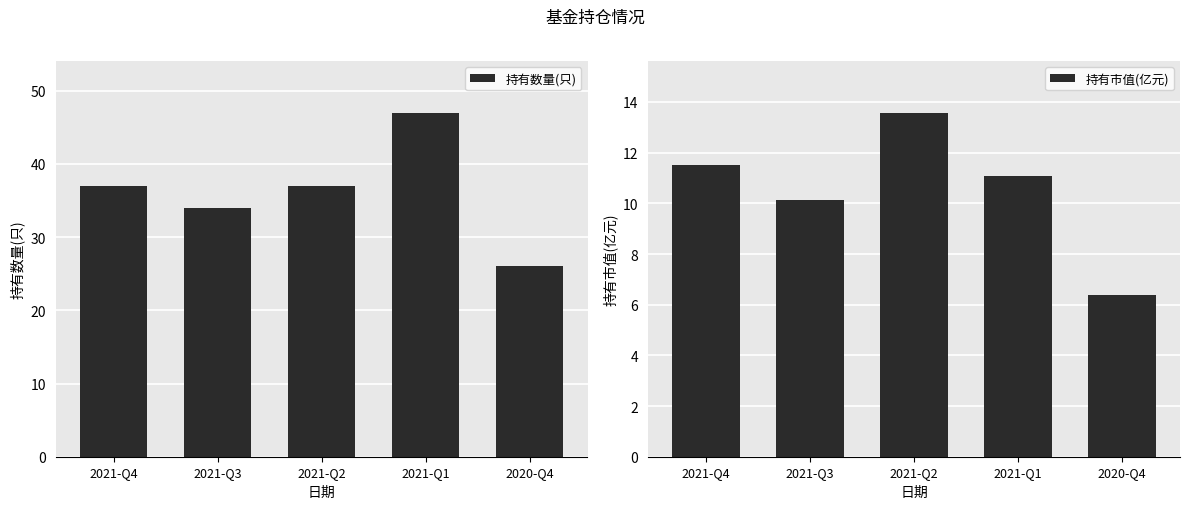

Between 2020-Q4 and 2021-Q2, which is larger?

2021-Q2